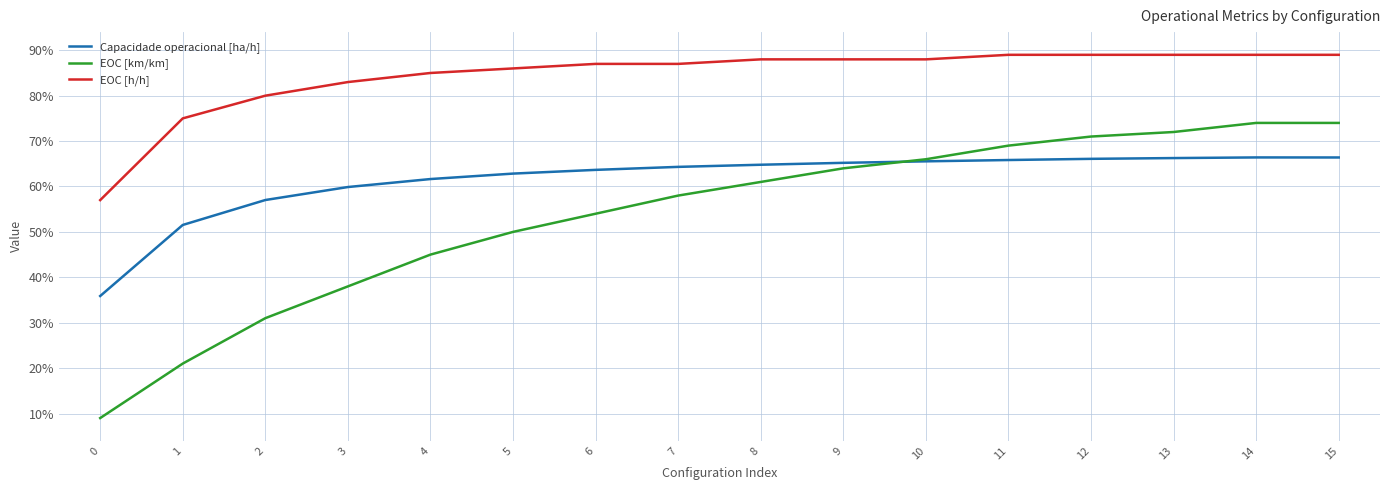

What is the total value across all series at 7?

2.1